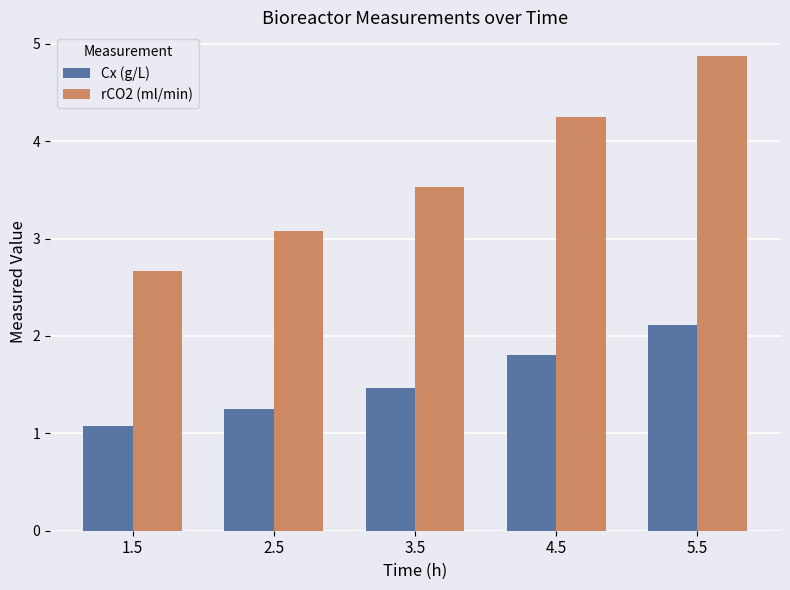

True or false: Cx (g/L) has a value of 0.4 at 1.5.

False